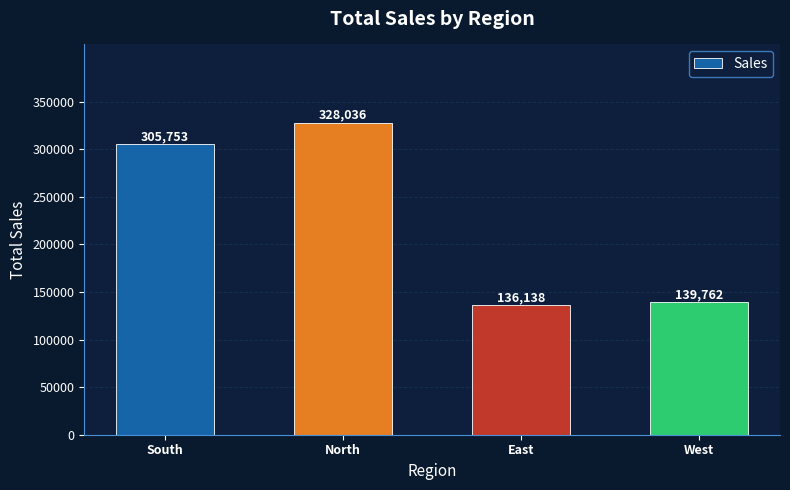

Which category has the highest value across all series?

North